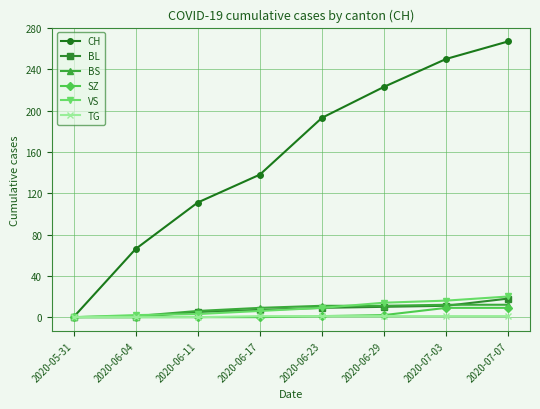

What is the label of the 8th point from the right?

2020-05-31